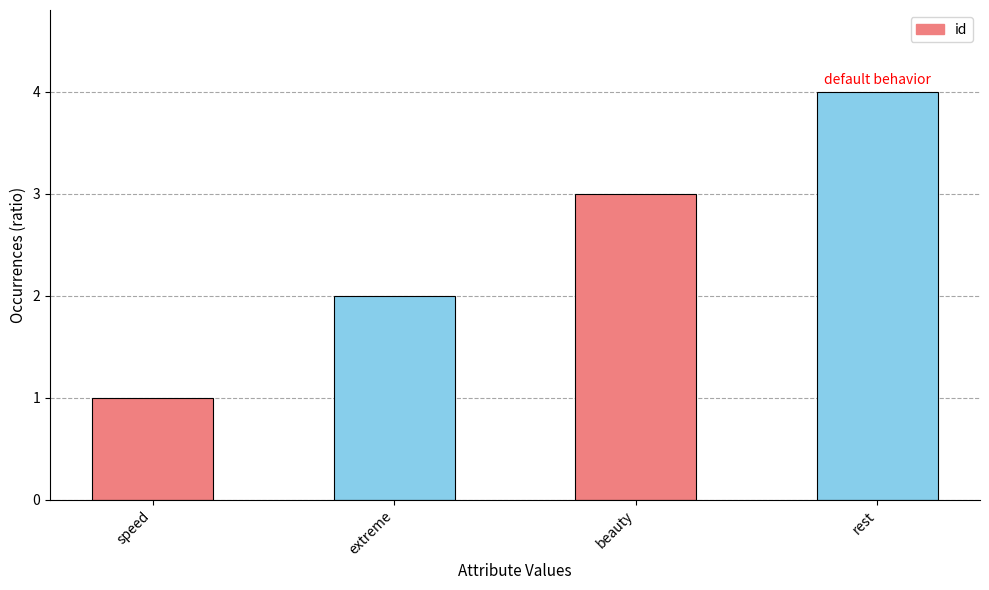

Reading left to right, list all the values displayed in this chart.

1	2	3	4